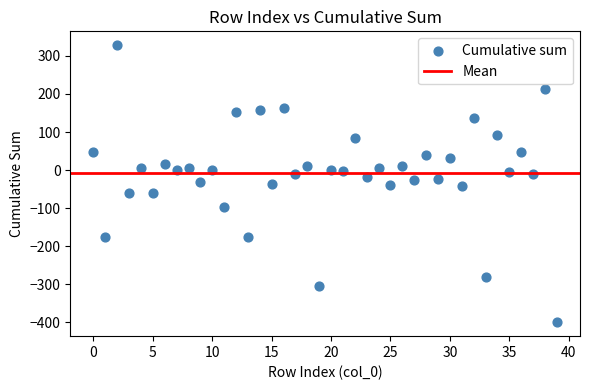

What is the range of Y values (max minus min)?

728.0